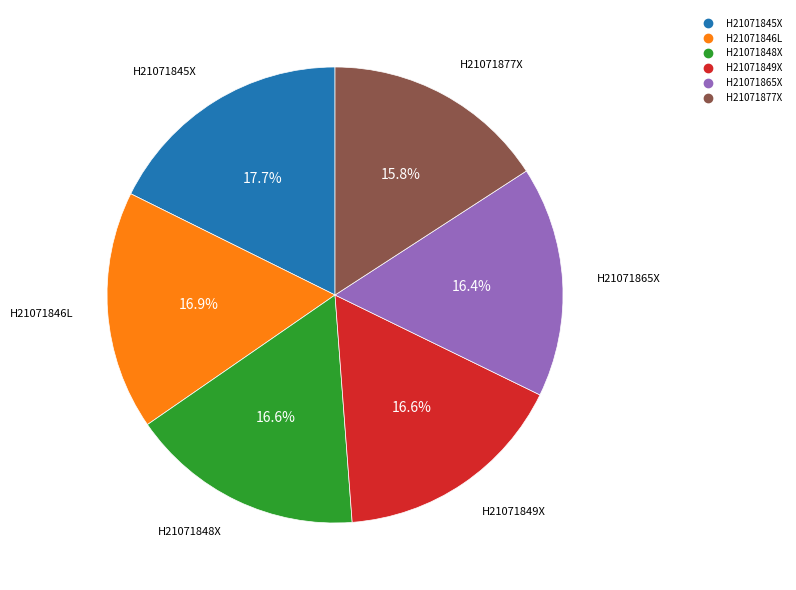

Is it true that H21071846L is 17% of the pie?

True